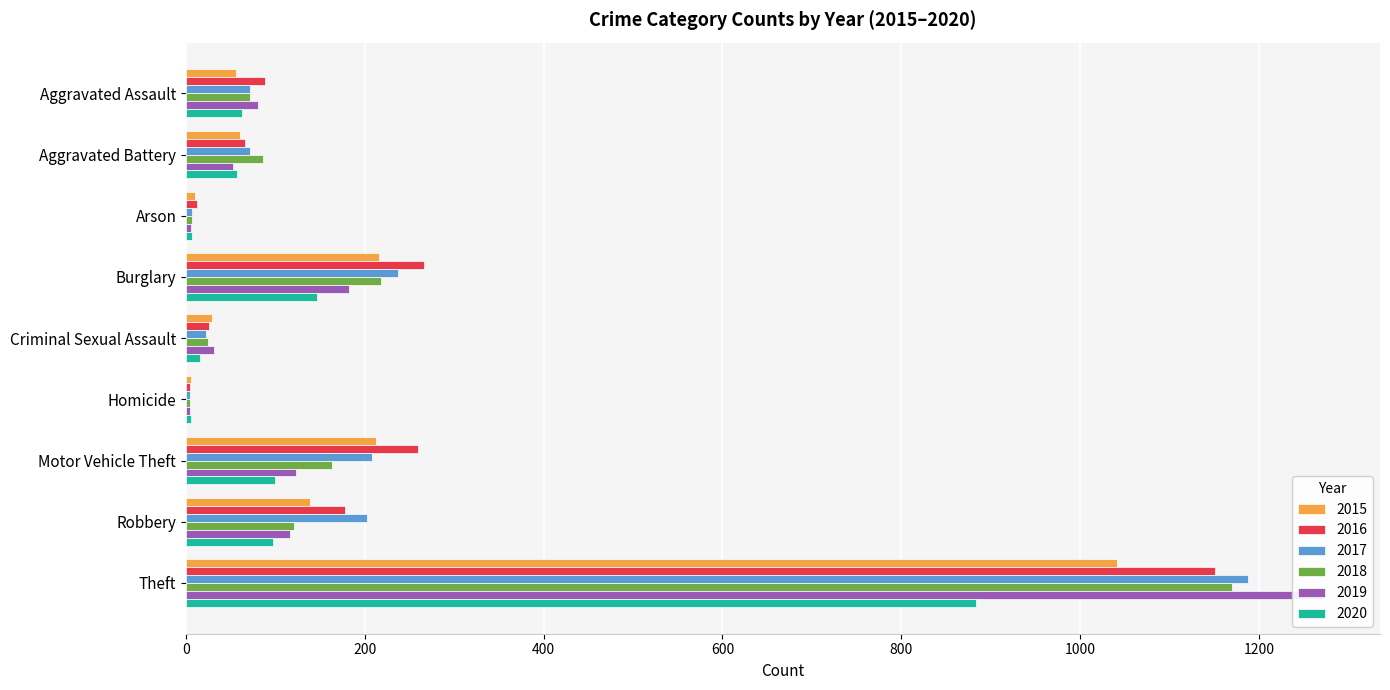

What is the label of the 4th bar from the right?

Homicide